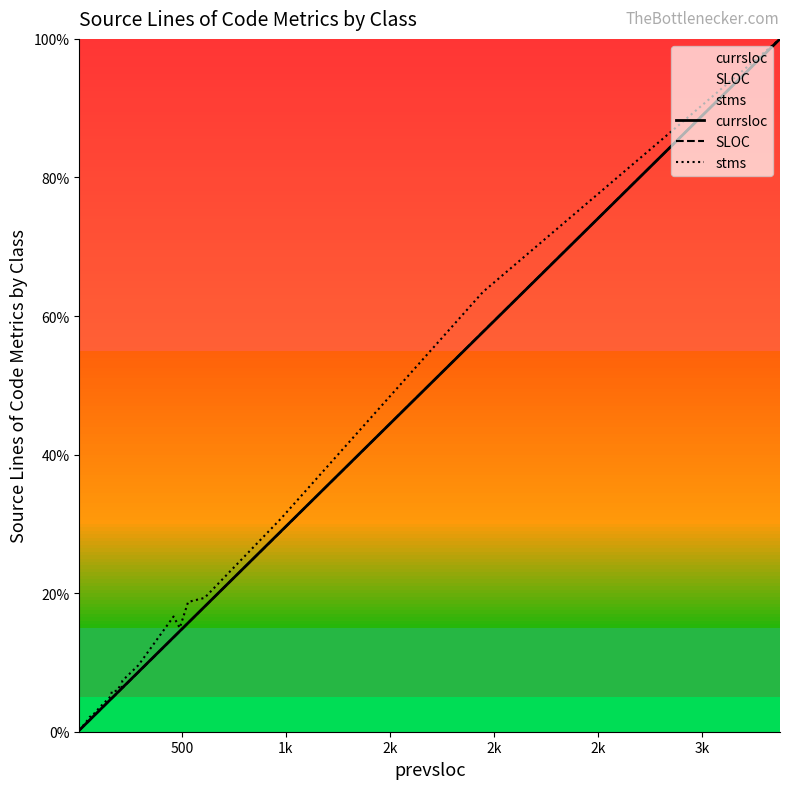

Which series ends up on top after the final intersection of SLOC and stms?

stms